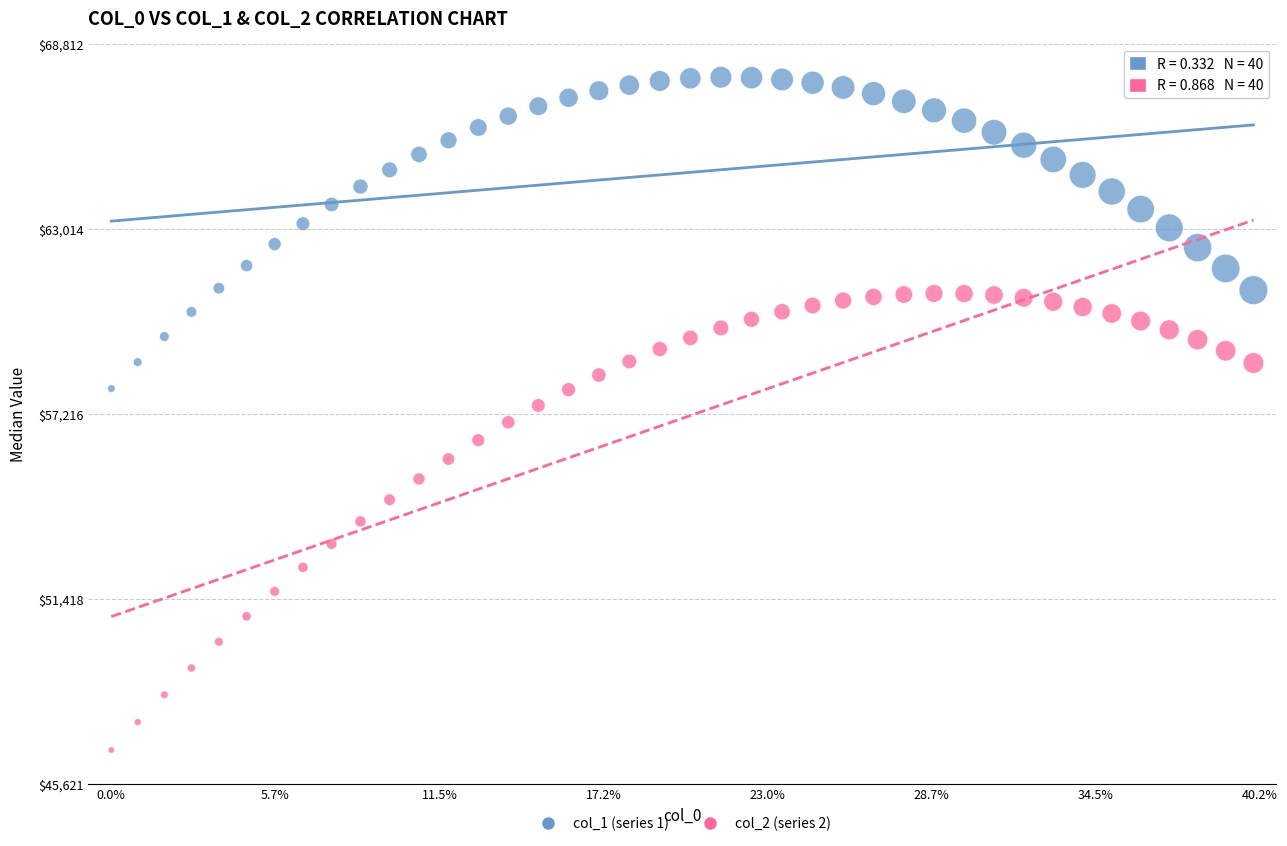

Across all data points, what is the range of X values (max minus min)?

348143.8